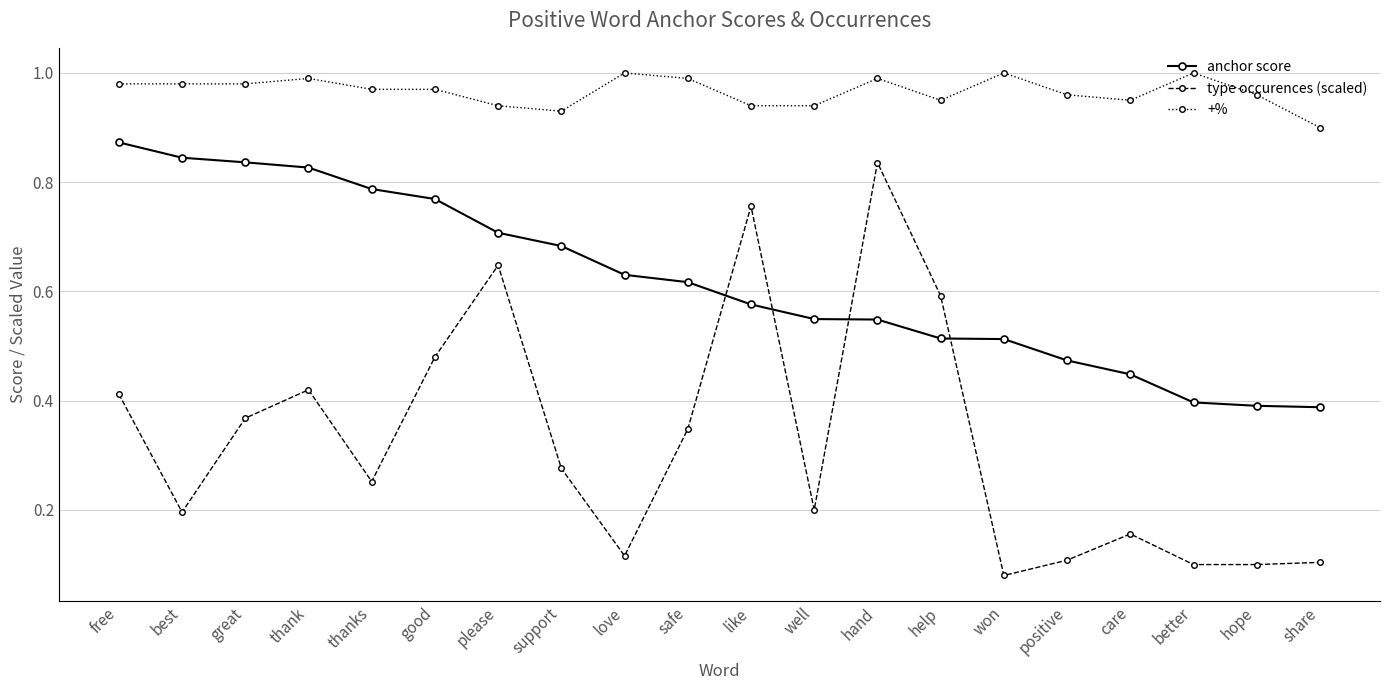

Count the anchor score values in the range 0 to 1.

20